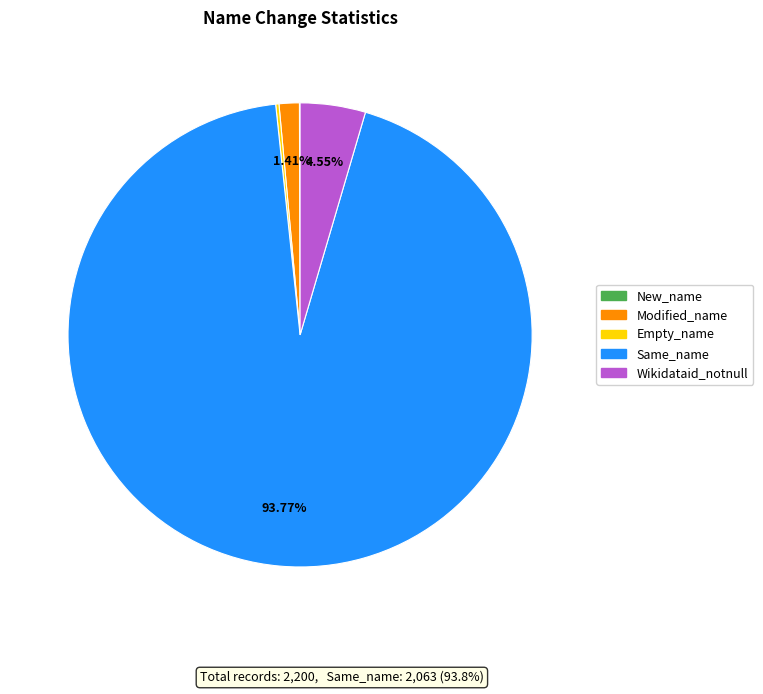

To the nearest percent, what is the difference between the largest and smallest slice percentages?

94%